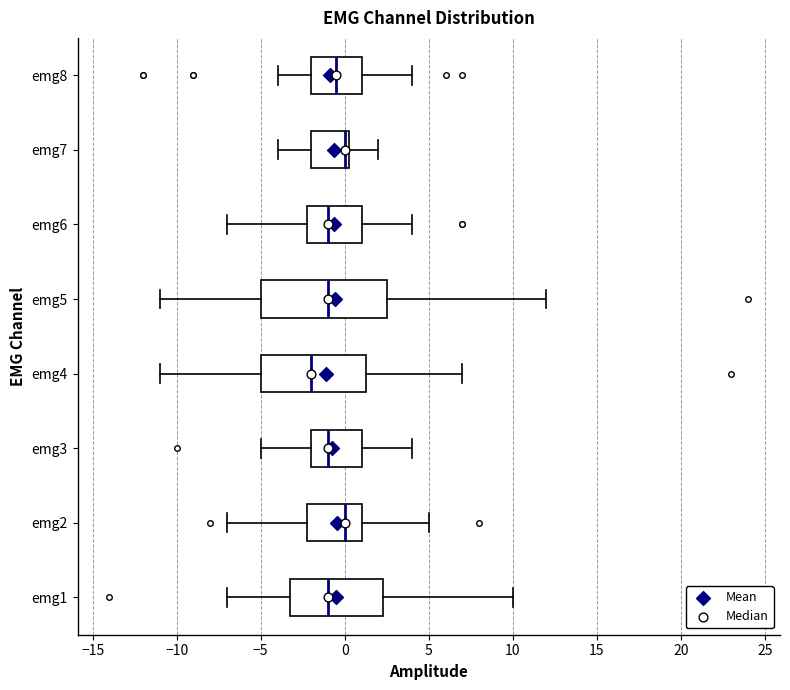

Comparing the boxes themselves (not the whiskers), which one is the widest?

emg5